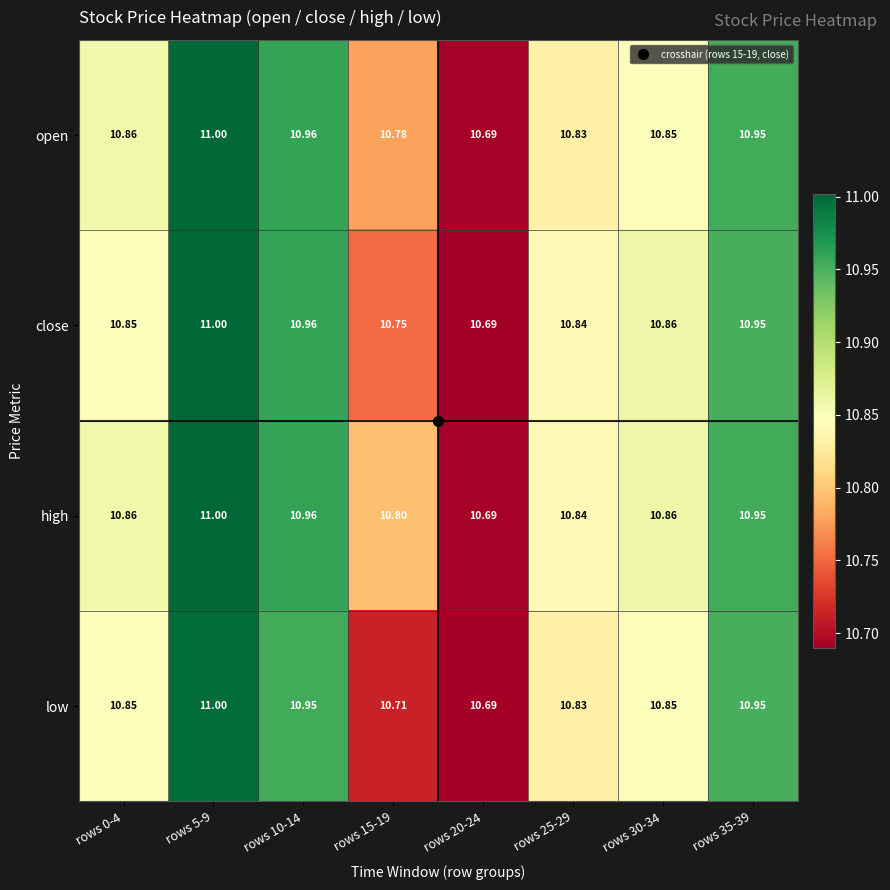

List the series in order of their overall mean, lowest first.

low, close, open, high